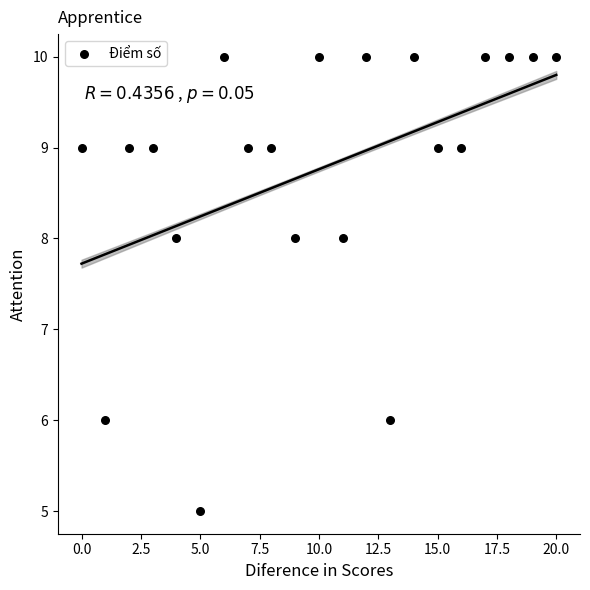

What is the range of Y values (max minus min)?

5